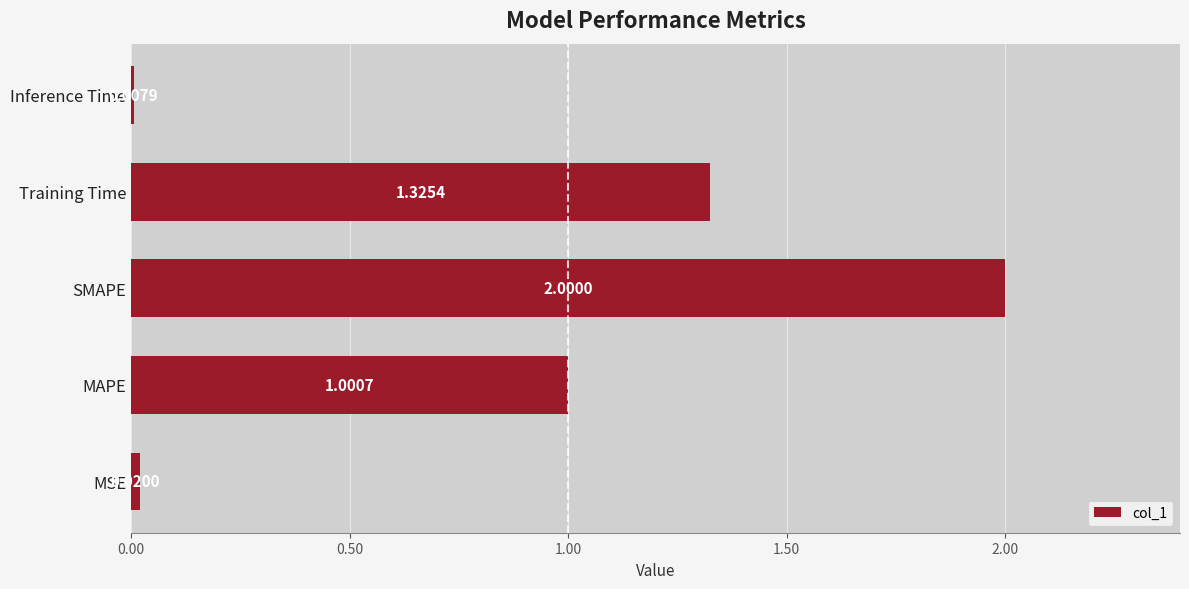

List the labels in order of value, smallest first.

Inference Time, MSE, MAPE, Training Time, SMAPE